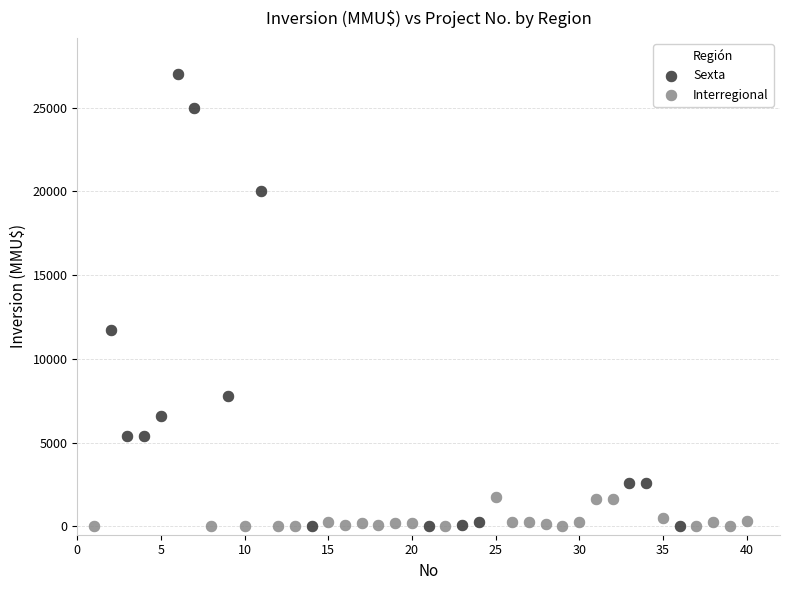

Which series reaches the maximum Y coordinate?

Sexta